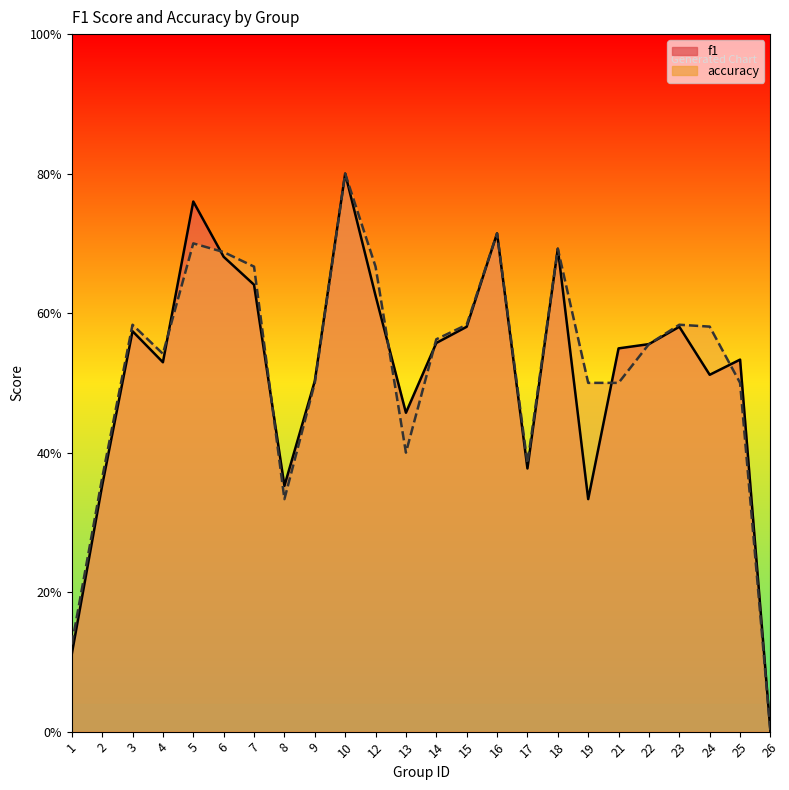

Which series has the largest total across all categories?

accuracy